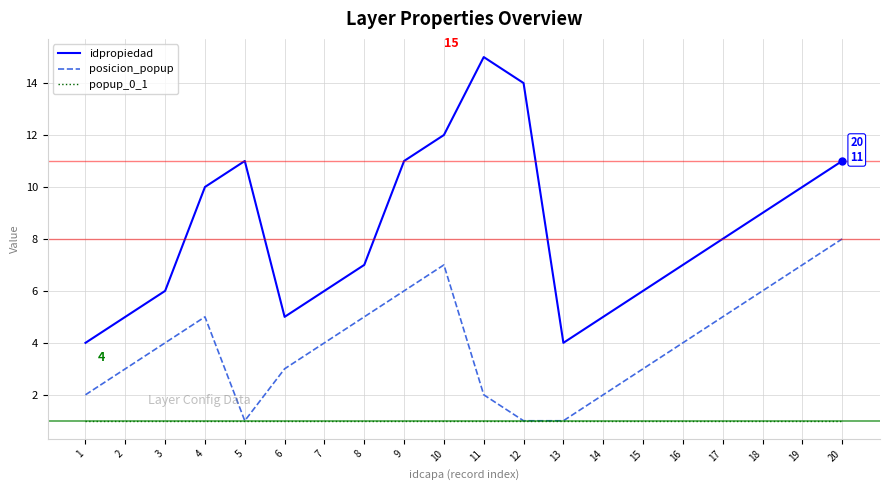

What is the total value across all series at 18?

16